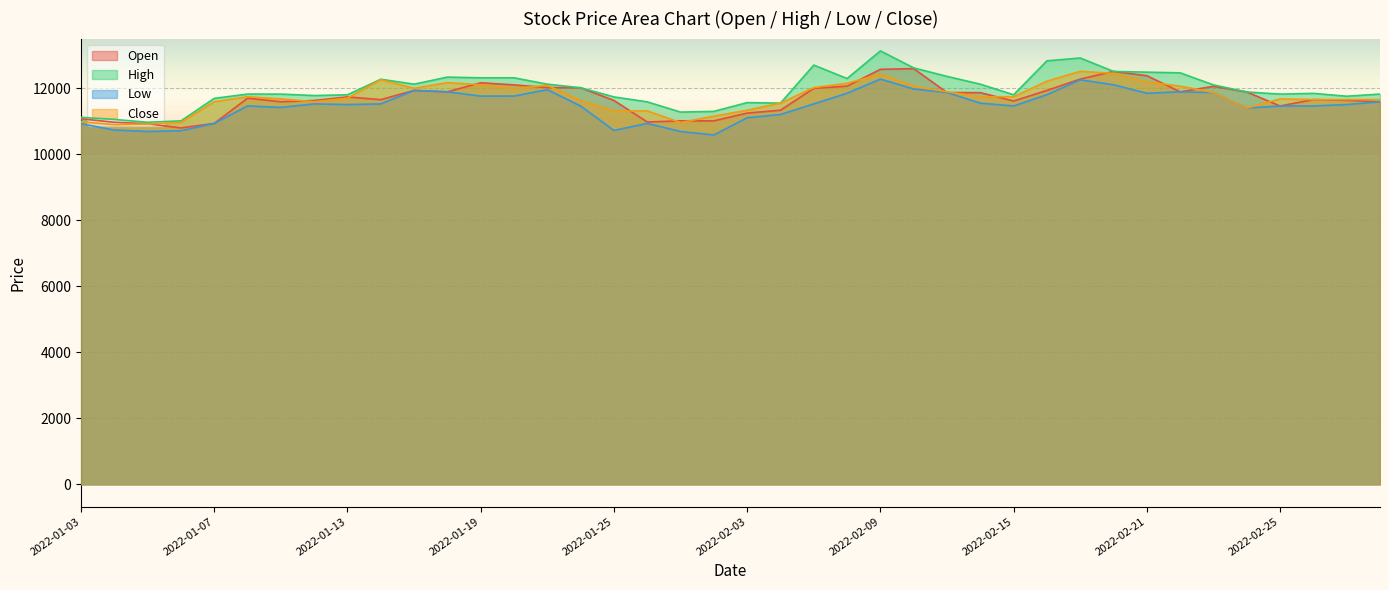

True or false: Open and High intersect in this chart.

False